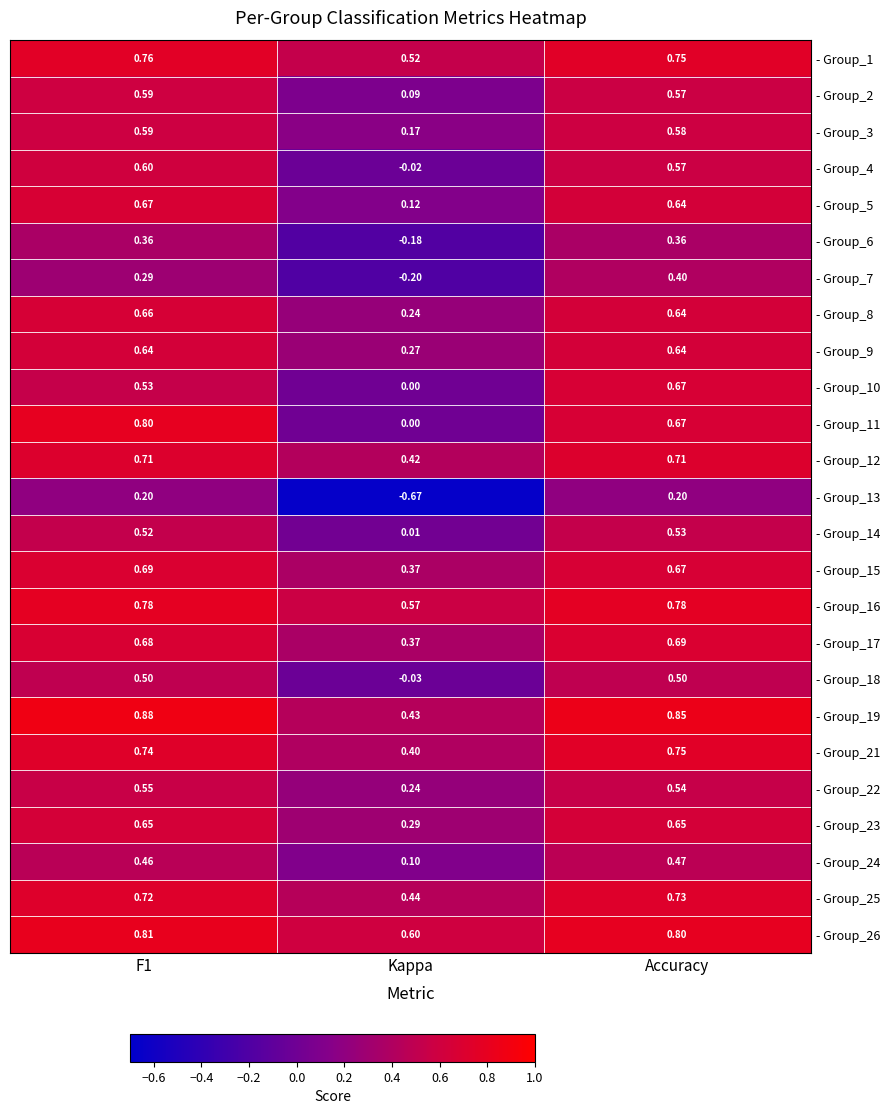

Which category has the highest value in the - Group_10 series?

Accuracy